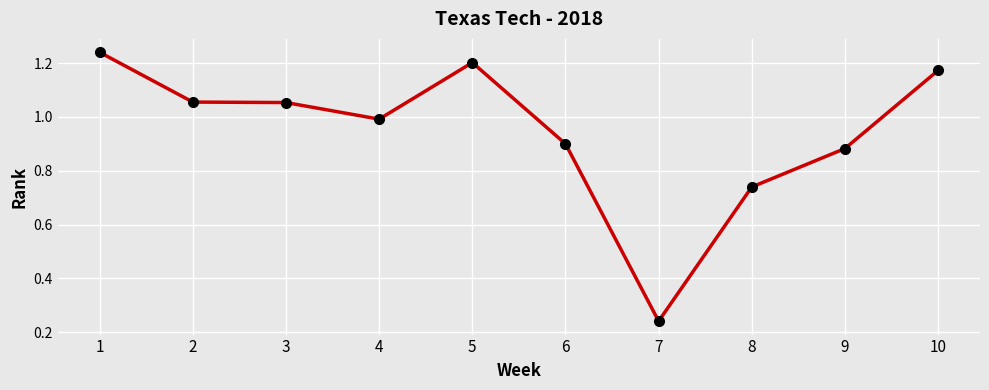

What is the change in value from 1 to 4?

-0.2